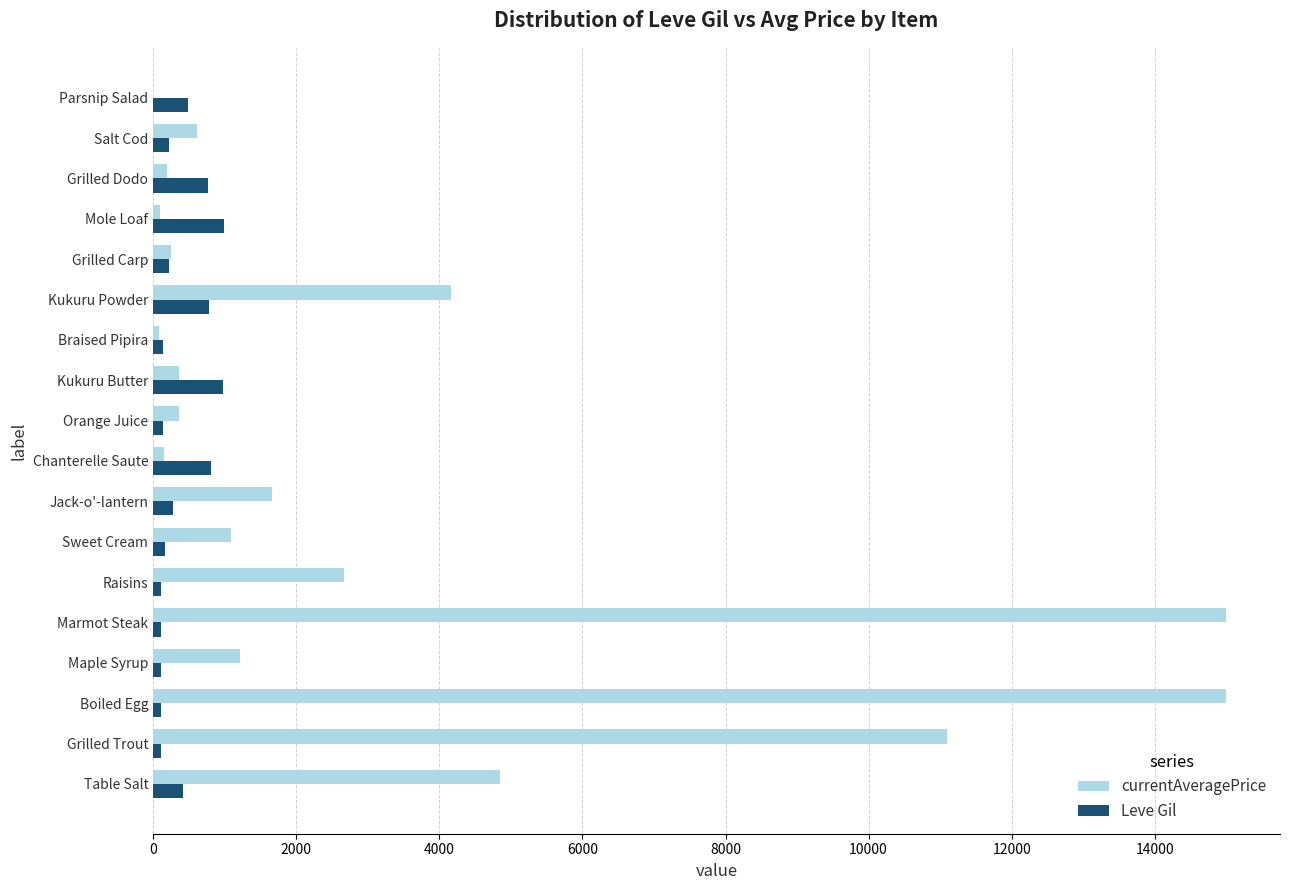

What are all the series names shown in the legend?

currentAveragePrice, Leve Gil